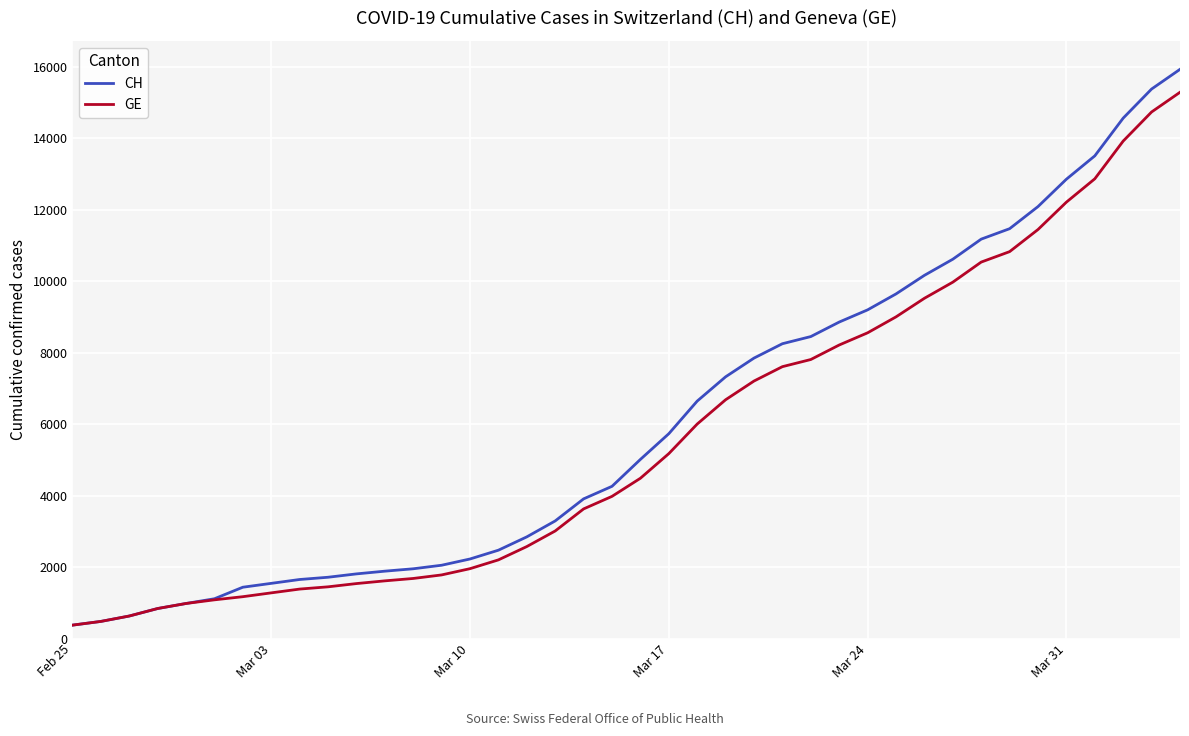

What is the maximum value for CH?

15926